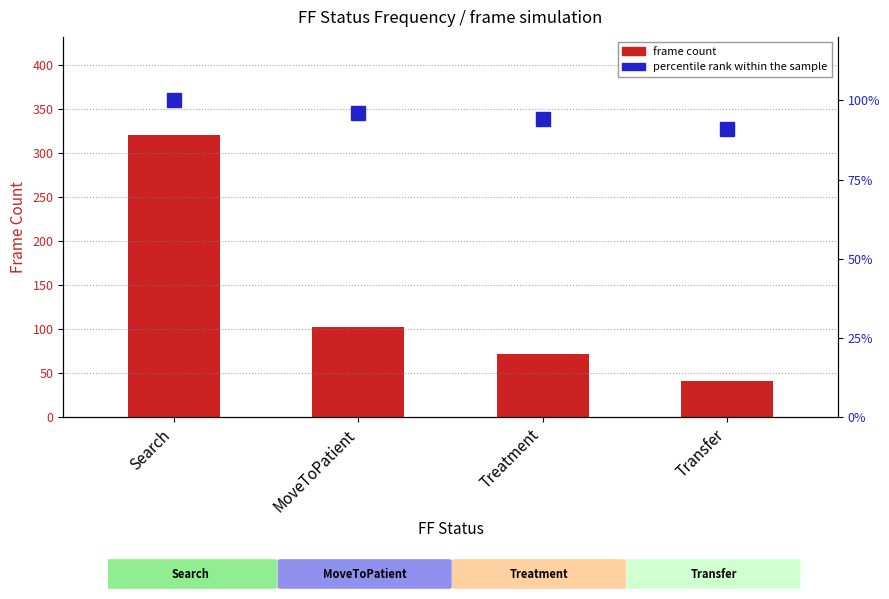

What is the difference between the maximum and minimum values in the percentile rank within the sample series?

9